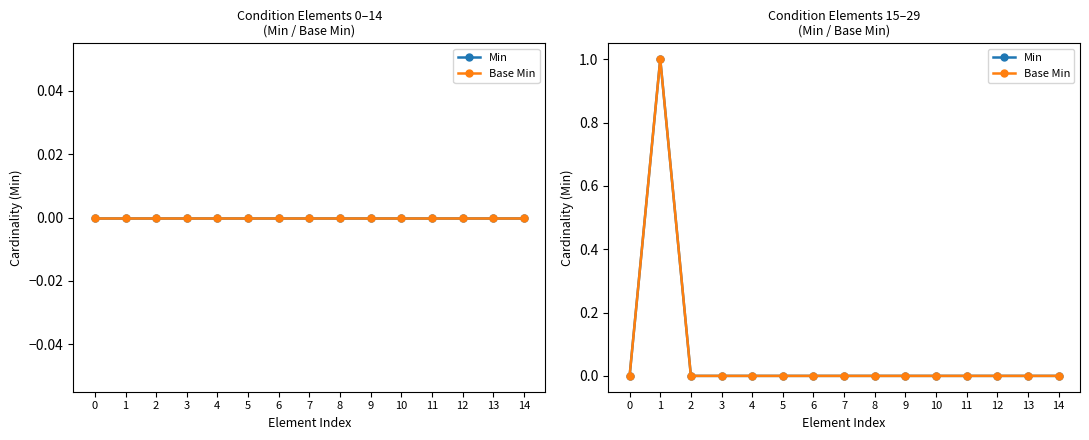

What are all the series names shown in the legend?

Min, Base Min